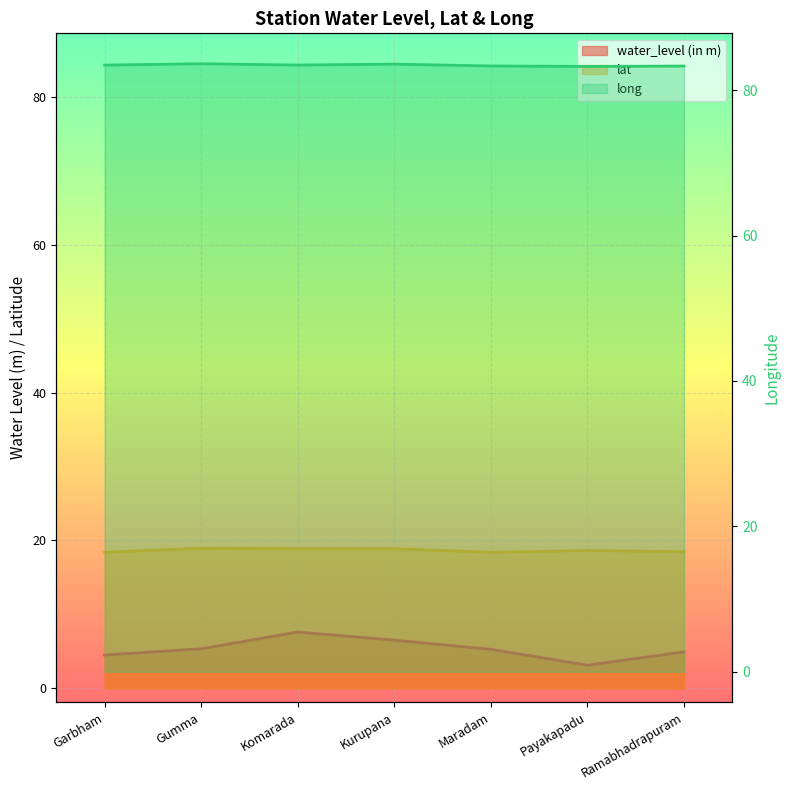

At which label does water_level (in m) first exceed 5?

Gumma